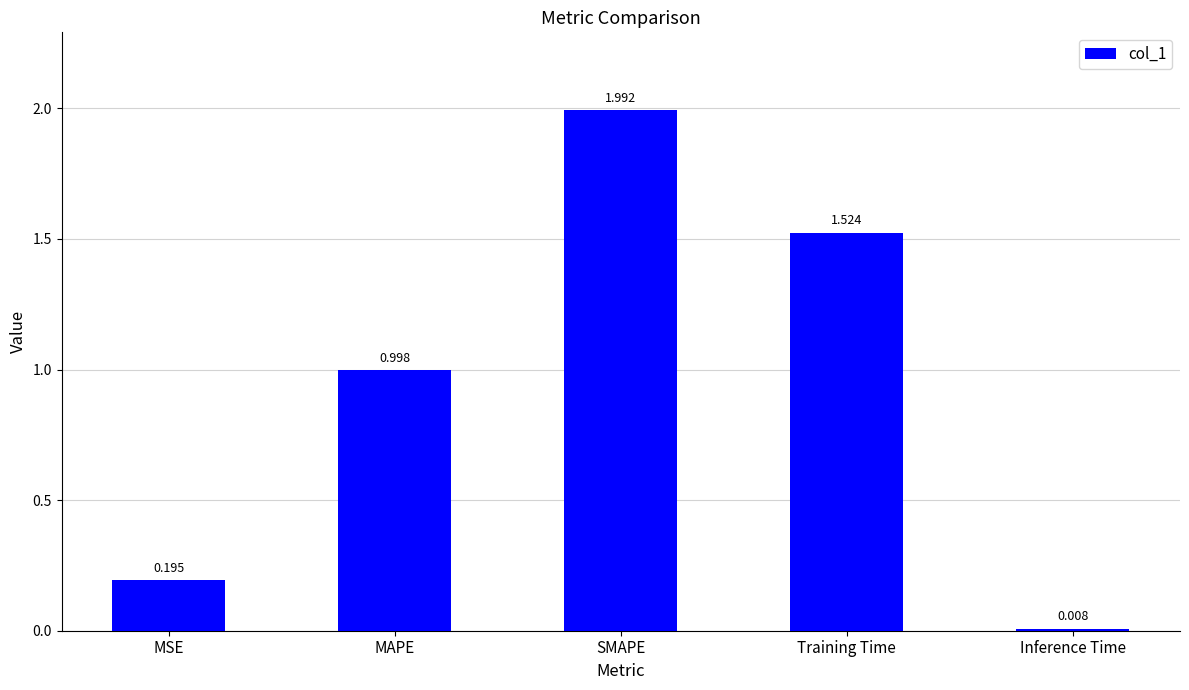

Which category has the highest value across all series?

SMAPE